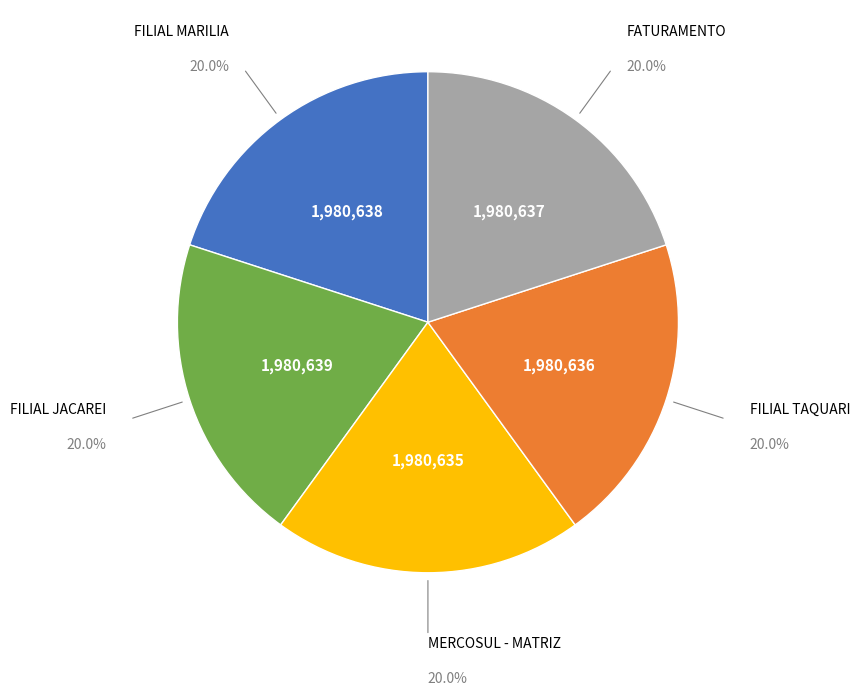

Is there any slice that represents more than half of the pie?

No